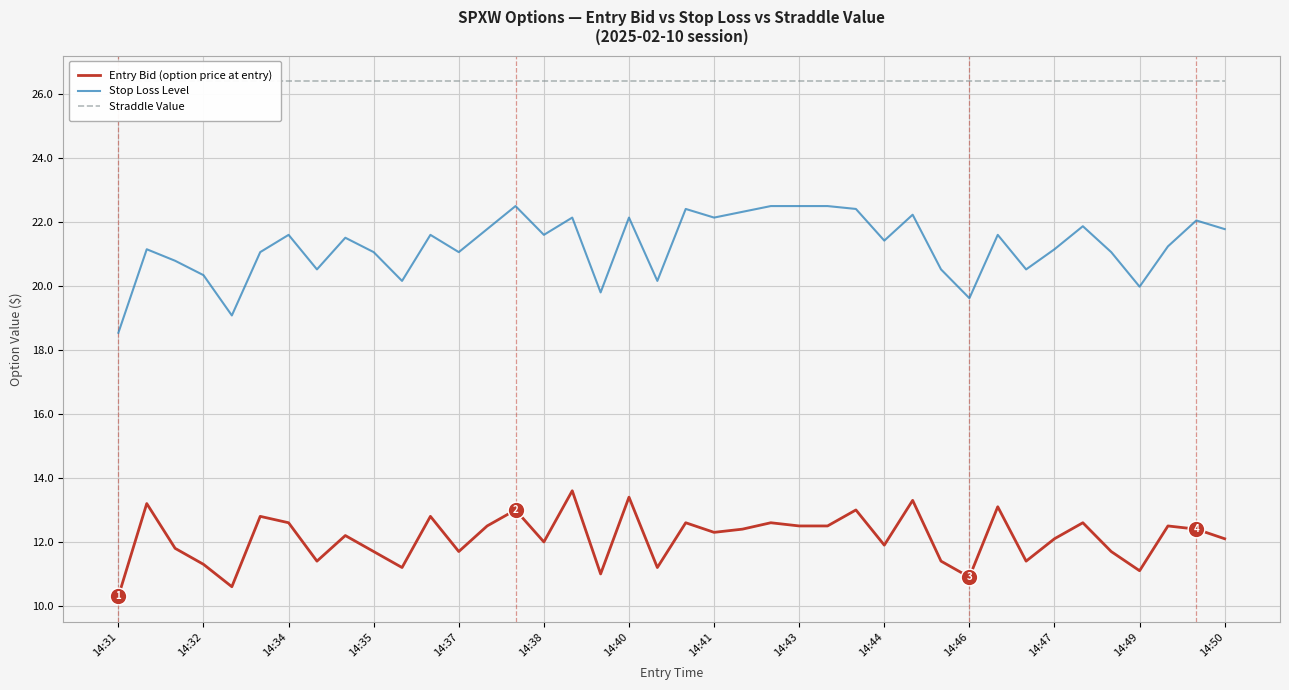

At which label does Entry Bid (option price at entry) reach its minimum?

14:31